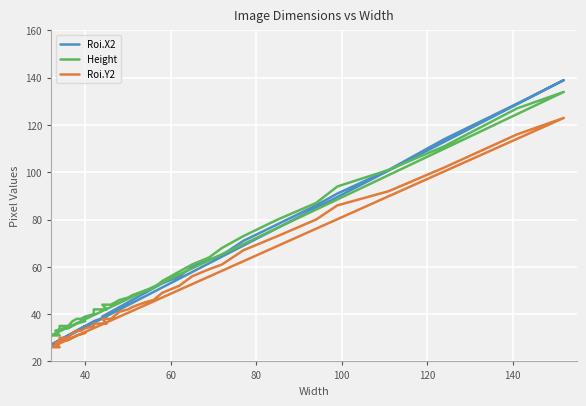

Is this an area chart (filled region under the line)?

No